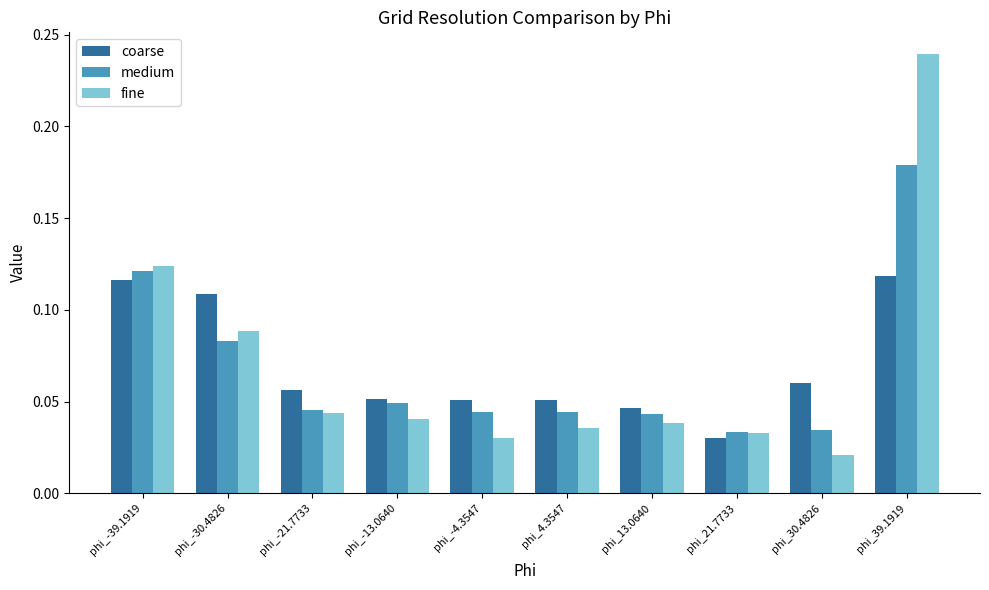

What is the label of the 6th bar from the right?

phi_-4.3547